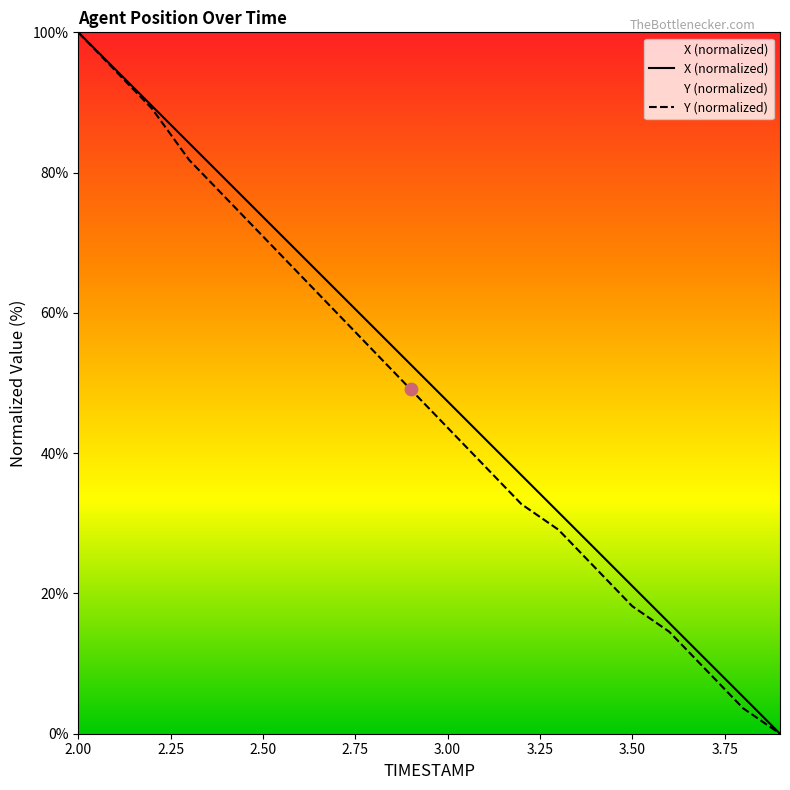

Which series reaches the maximum Y coordinate?

X